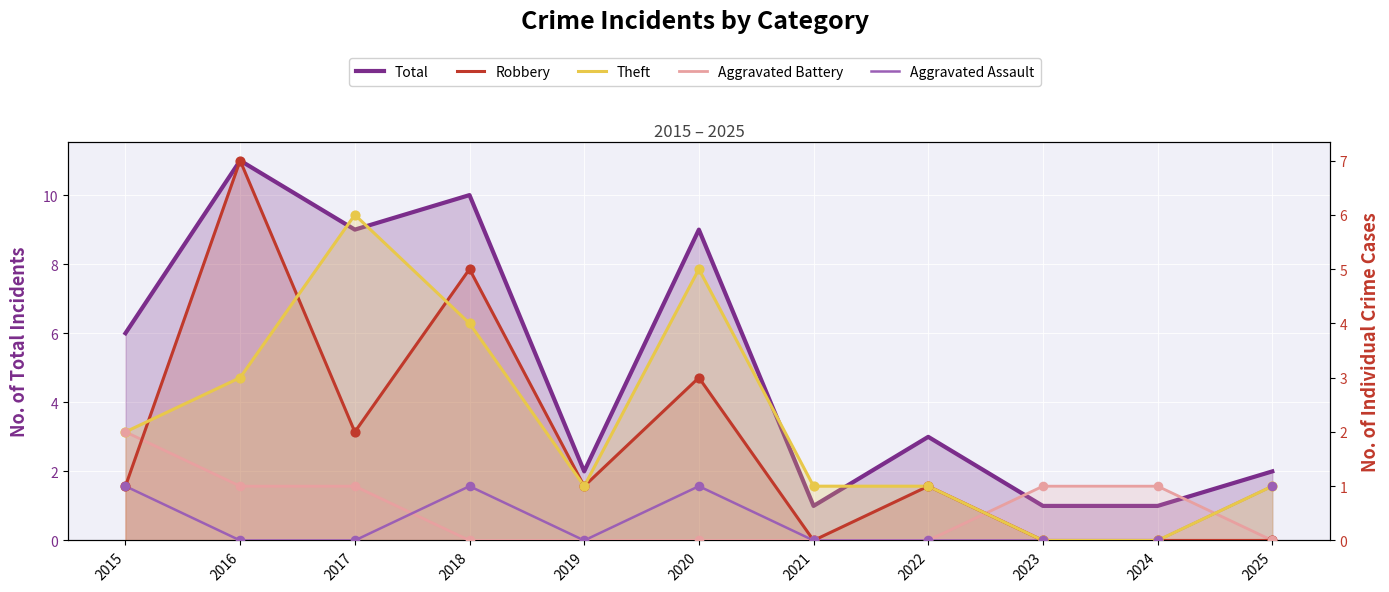

Is the value of Aggravated Assault at 2016 greater than the value of Aggravated Battery at 2021?

No